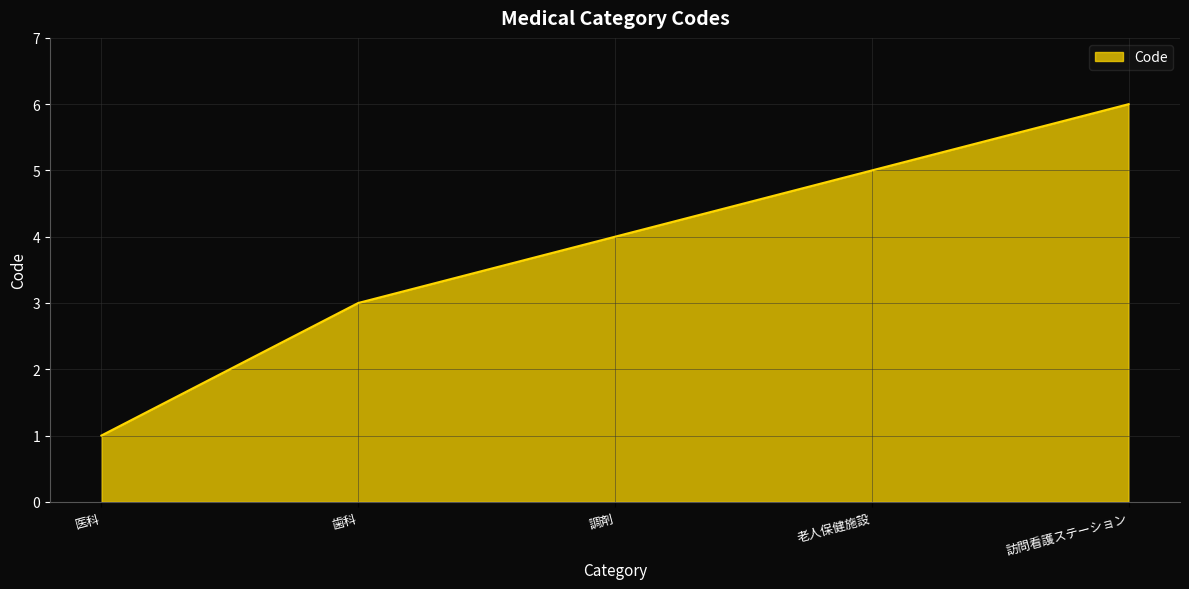

Approximately how many times larger is the value at 医科 compared to 訪問看護ステーション?

0.2